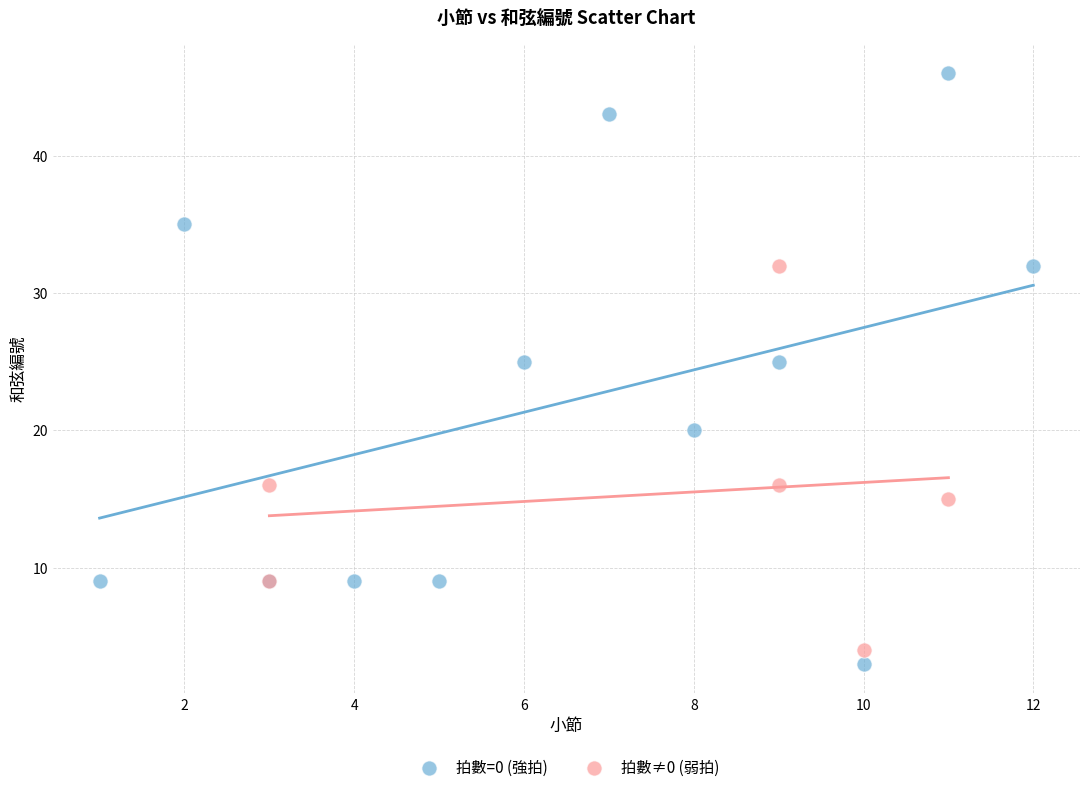

Which series has the largest Y range (max minus min)?

拍數=0 (強拍)